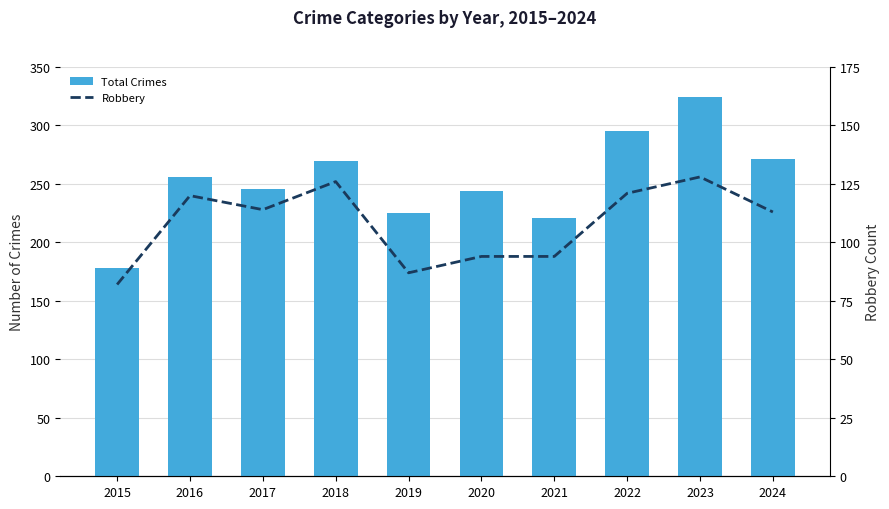

At which category is the sum across all series the highest?

2023